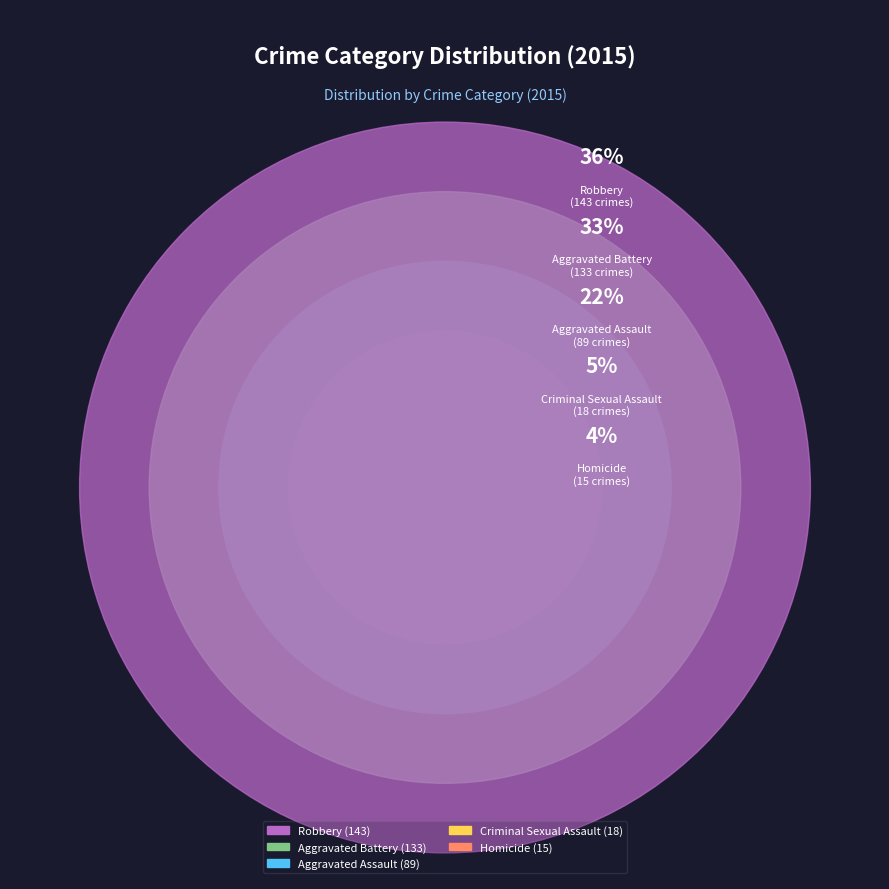

Is there a majority slice in this chart?

No